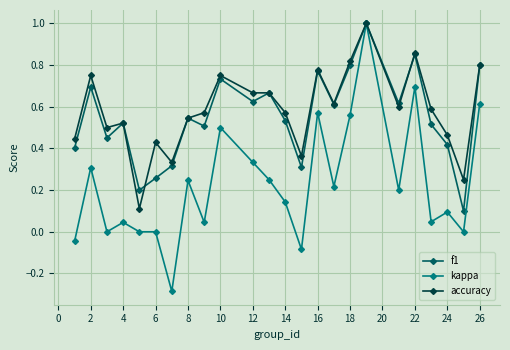

What is the maximum value for f1?

1.0